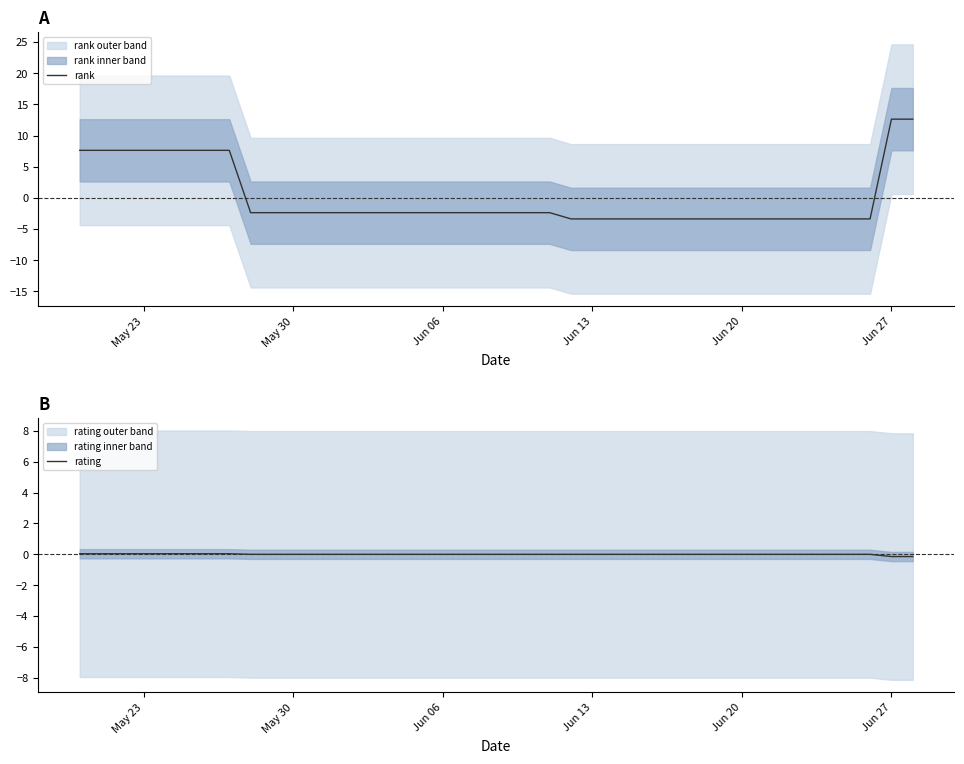

What is the maximum value for rank?

12.6